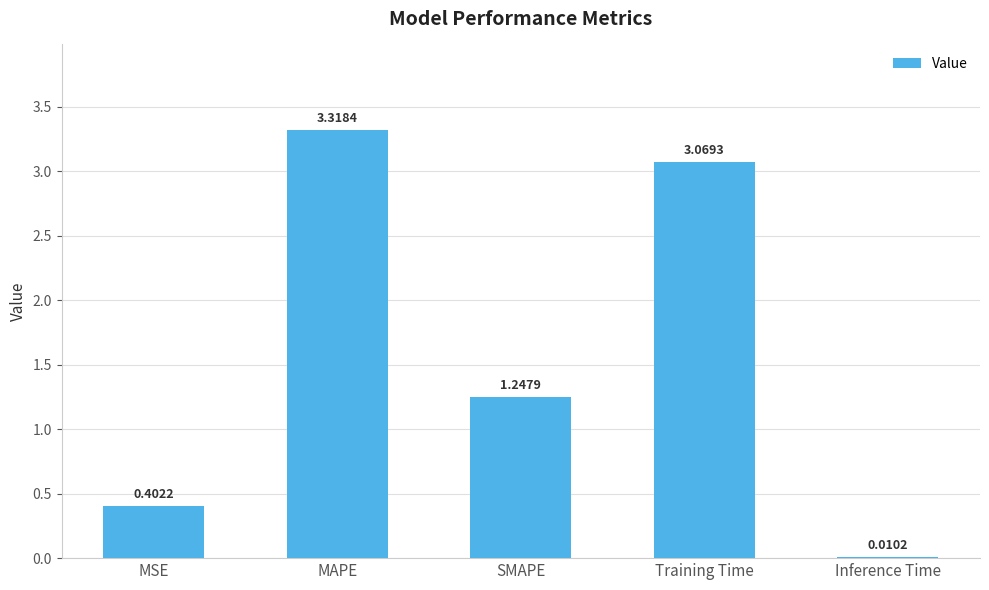

Approximately how many times larger is the value at MAPE compared to SMAPE?

2.7